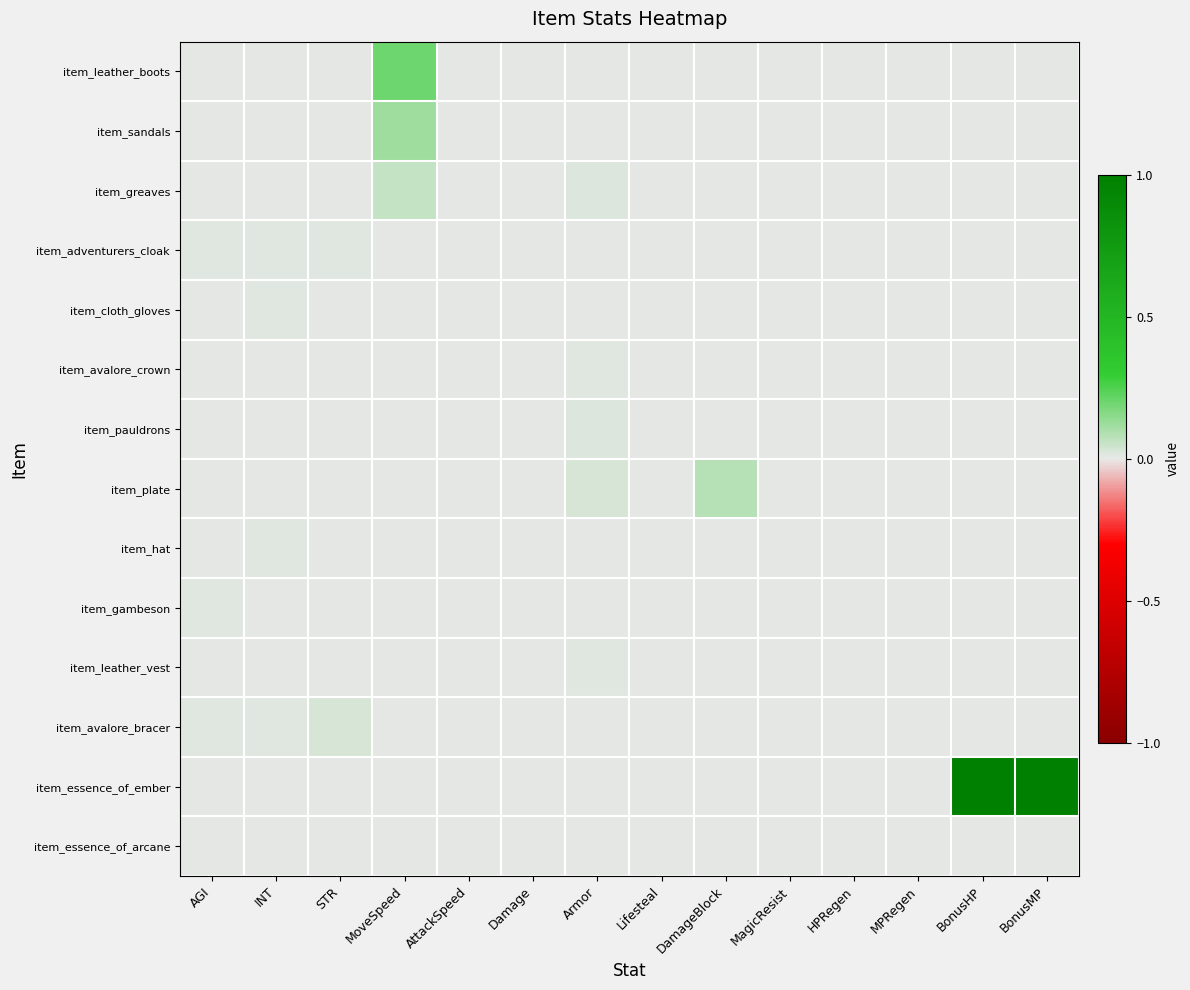

Reading left to right, list all the values displayed in this chart.

item_leather_boots: AGI=0.0	INT=0.0	STR=0.0	MoveSpeed=0.2	AttackSpeed=0.0	Damage=0.0	Armor=0.0	Lifesteal=0.0	DamageBlock=0.0	MagicResist=0.0	HPRegen=0.0	MPRegen=0.0	BonusHP=0.0	BonusMP=0.0
item_sandals: AGI=0.0	INT=0.0	STR=0.0	MoveSpeed=0.1	AttackSpeed=0.0	Damage=0.0	Armor=0.0	Lifesteal=0.0	DamageBlock=0.0	MagicResist=0.0	HPRegen=0.0	MPRegen=0.0	BonusHP=0.0	BonusMP=0.0
item_greaves: AGI=0.0	INT=0.0	STR=0.0	MoveSpeed=0.1	AttackSpeed=0.0	Damage=0.0	Armor=0.0	Lifesteal=0.0	DamageBlock=0.0	MagicResist=0.0	HPRegen=0.0	MPRegen=0.0	BonusHP=0.0	BonusMP=0.0
item_adventurers_cloak: AGI=0.0	INT=0.0	STR=0.0	MoveSpeed=0.0	AttackSpeed=0.0	Damage=0.0	Armor=0.0	Lifesteal=0.0	DamageBlock=0.0	MagicResist=0.0	HPRegen=0.0	MPRegen=0.0	BonusHP=0.0	BonusMP=0.0
item_cloth_gloves: AGI=0.0	INT=0.0	STR=0.0	MoveSpeed=0.0	AttackSpeed=0.0	Damage=0.0	Armor=0.0	Lifesteal=0.0	DamageBlock=0.0	MagicResist=0.0	HPRegen=0.0	MPRegen=0.0	BonusHP=0.0	BonusMP=0.0
item_avalore_crown: AGI=0.0	INT=0.0	STR=0.0	MoveSpeed=0.0	AttackSpeed=0.0	Damage=0.0	Armor=0.0	Lifesteal=0.0	DamageBlock=0.0	MagicResist=0.0	HPRegen=0.0	MPRegen=0.0	BonusHP=0.0	BonusMP=0.0
item_pauldrons: AGI=0.0	INT=0.0	STR=0.0	MoveSpeed=0.0	AttackSpeed=0.0	Damage=0.0	Armor=0.0	Lifesteal=0.0	DamageBlock=0.0	MagicResist=0.0	HPRegen=0.0	MPRegen=0.0	BonusHP=0.0	BonusMP=0.0
item_plate: AGI=0.0	INT=0.0	STR=0.0	MoveSpeed=0.0	AttackSpeed=0.0	Damage=0.0	Armor=0.0	Lifesteal=0.0	DamageBlock=0.1	MagicResist=0.0	HPRegen=0.0	MPRegen=0.0	BonusHP=0.0	BonusMP=0.0
item_hat: AGI=0.0	INT=0.0	STR=0.0	MoveSpeed=0.0	AttackSpeed=0.0	Damage=0.0	Armor=0.0	Lifesteal=0.0	DamageBlock=0.0	MagicResist=0.0	HPRegen=0.0	MPRegen=0.0	BonusHP=0.0	BonusMP=0.0
item_gambeson: AGI=0.0	INT=0.0	STR=0.0	MoveSpeed=0.0	AttackSpeed=0.0	Damage=0.0	Armor=0.0	Lifesteal=0.0	DamageBlock=0.0	MagicResist=0.0	HPRegen=0.0	MPRegen=0.0	BonusHP=0.0	BonusMP=0.0
item_leather_vest: AGI=0.0	INT=0.0	STR=0.0	MoveSpeed=0.0	AttackSpeed=0.0	Damage=0.0	Armor=0.0	Lifesteal=0.0	DamageBlock=0.0	MagicResist=0.0	HPRegen=0.0	MPRegen=0.0	BonusHP=0.0	BonusMP=0.0
item_avalore_bracer: AGI=0.0	INT=0.0	STR=0.0	MoveSpeed=0.0	AttackSpeed=0.0	Damage=0.0	Armor=0.0	Lifesteal=0.0	DamageBlock=0.0	MagicResist=0.0	HPRegen=0.0	MPRegen=0.0	BonusHP=0.0	BonusMP=0.0
item_essence_of_ember: AGI=0.0	INT=0.0	STR=0.0	MoveSpeed=0.0	AttackSpeed=0.0	Damage=0.0	Armor=0.0	Lifesteal=0.0	DamageBlock=0.0	MagicResist=0.0	HPRegen=0.0	MPRegen=0.0	BonusHP=1.0	BonusMP=1.0
item_essence_of_arcane: AGI=0.0	INT=0.0	STR=0.0	MoveSpeed=0.0	AttackSpeed=0.0	Damage=0.0	Armor=0.0	Lifesteal=0.0	DamageBlock=0.0	MagicResist=0.0	HPRegen=0.0	MPRegen=0.0	BonusHP=0.0	BonusMP=0.0